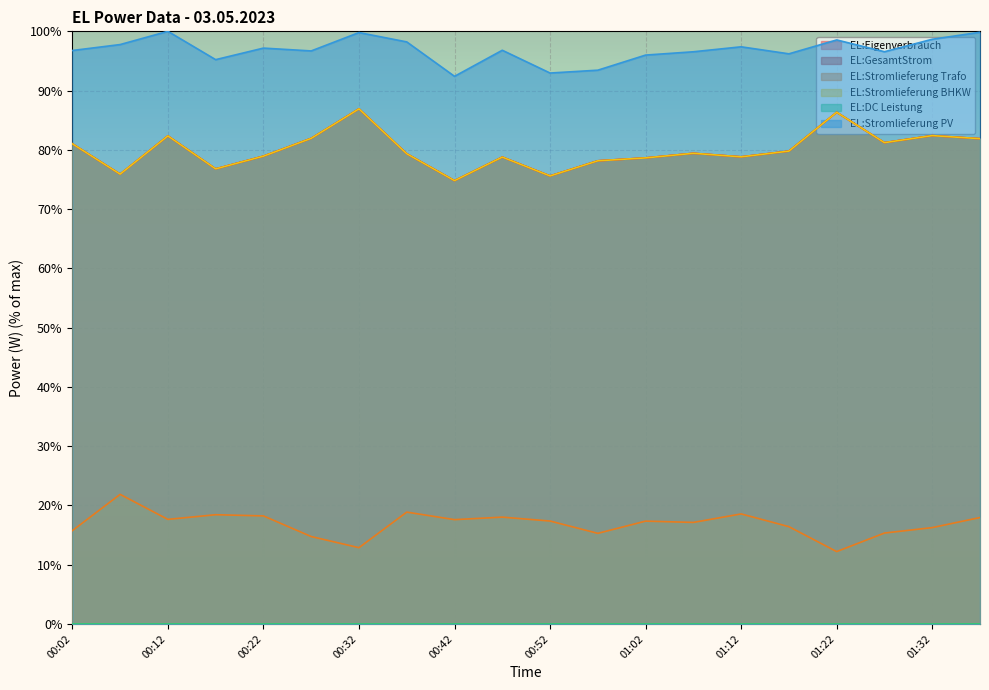

True or false: EL:Eigenverbrauch and EL:Stromlieferung Trafo intersect in this chart.

False